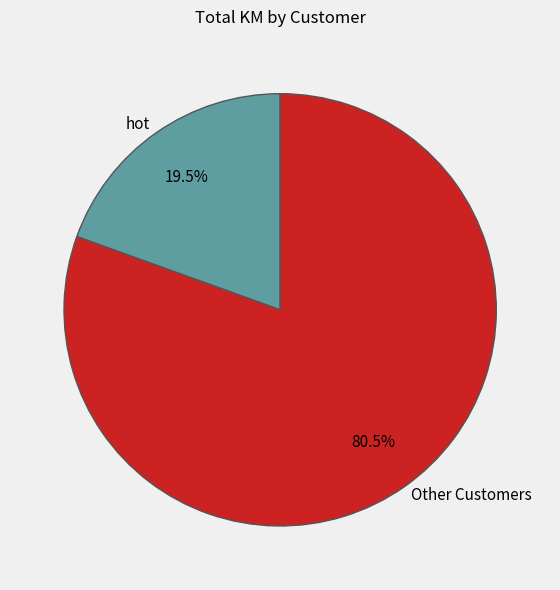

Which slice is the largest?

Other Customers